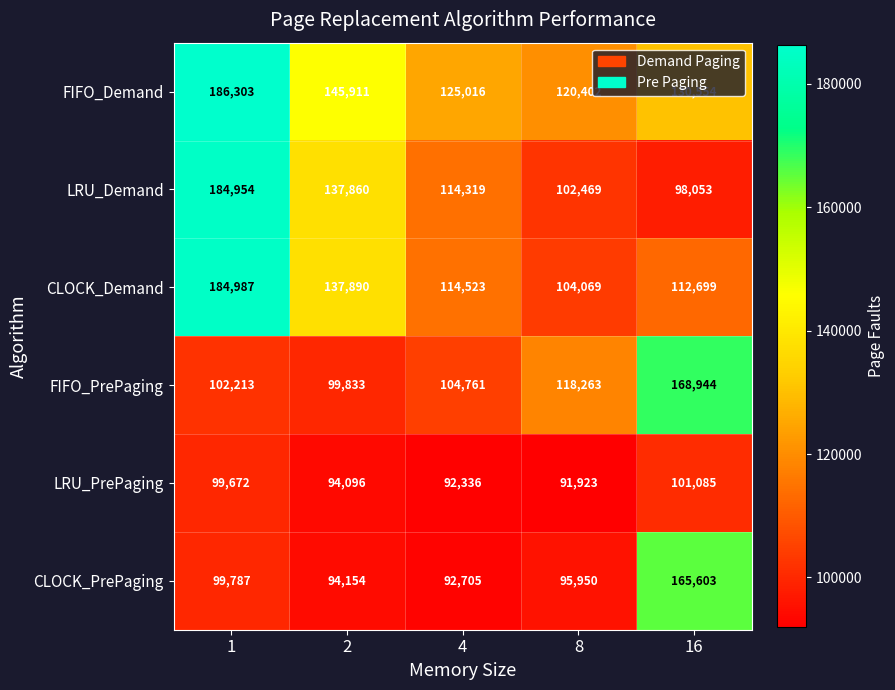

At how many categories does at least one series exceed 163505?

2